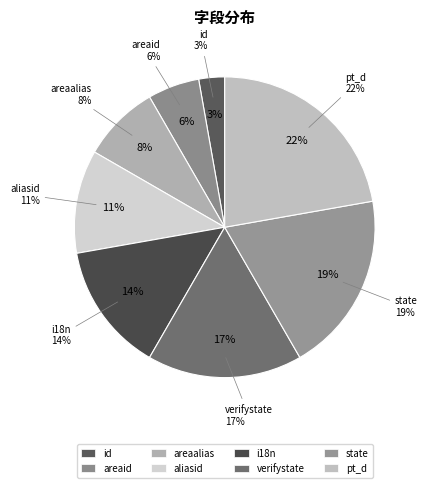

What percentage do i18n and id together represent?

16.7%